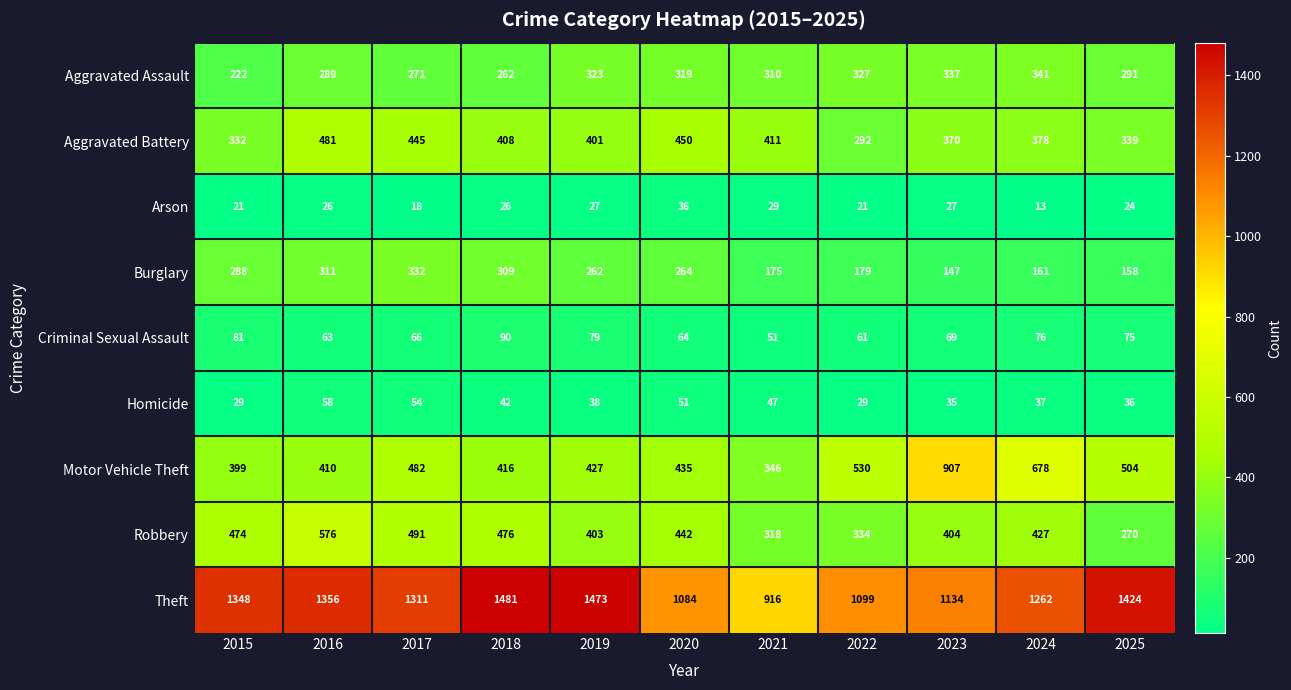

Which series has the largest range (max minus min)?

Theft